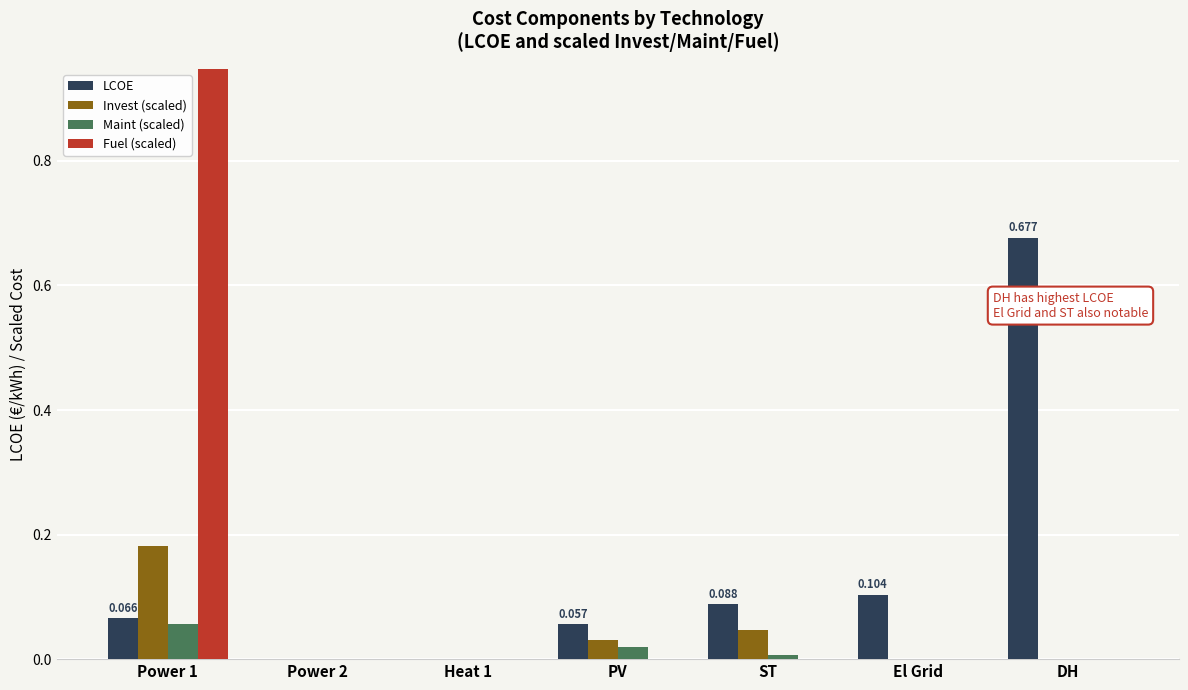

How many positive values does the Maint (scaled) series have?

3